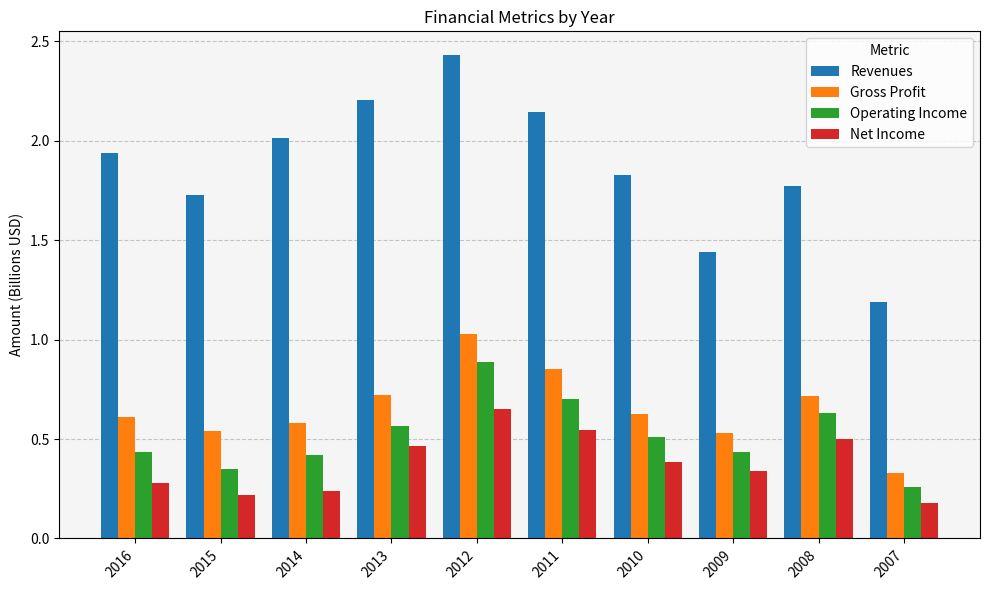

True or false: Operating Income has a value of 0.1 at 2015.

False